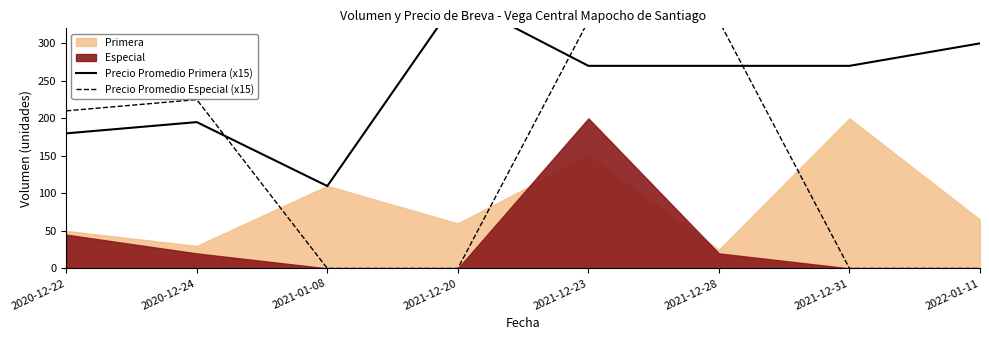

What position from the left is 2022-01-11?

8